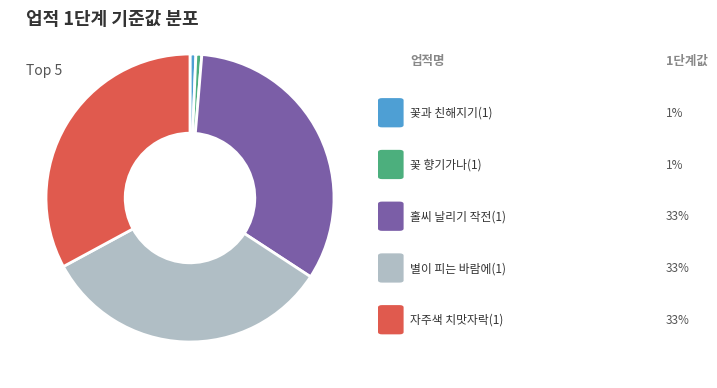

Does any single category account for the majority?

No